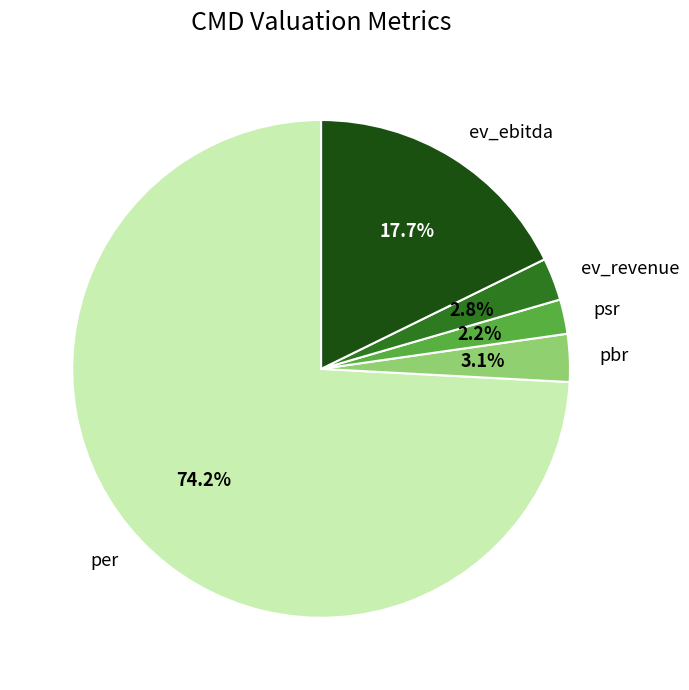

Approximately how many times larger is the value at pbr compared to ev_ebitda?

0.2